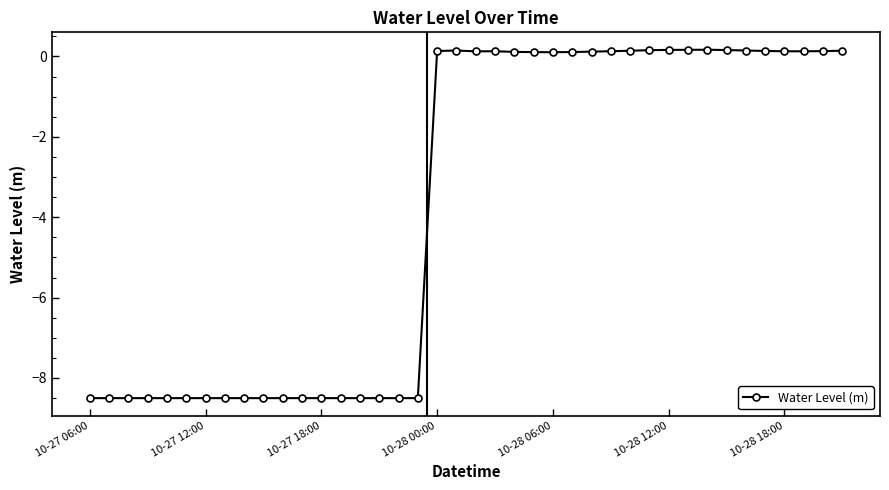

What is the minimum value shown in the chart?

-8.5